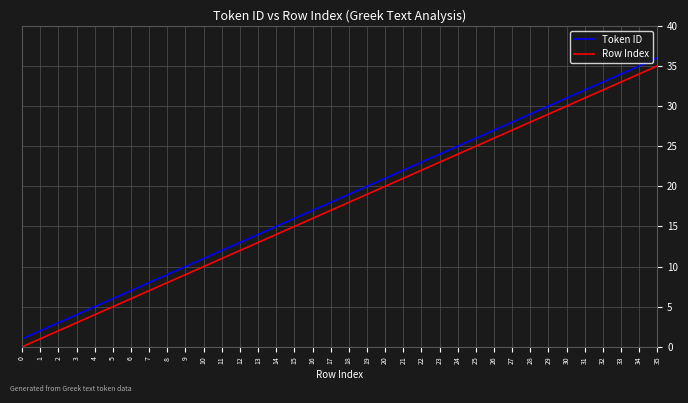

How many distinct data groups are displayed?

2